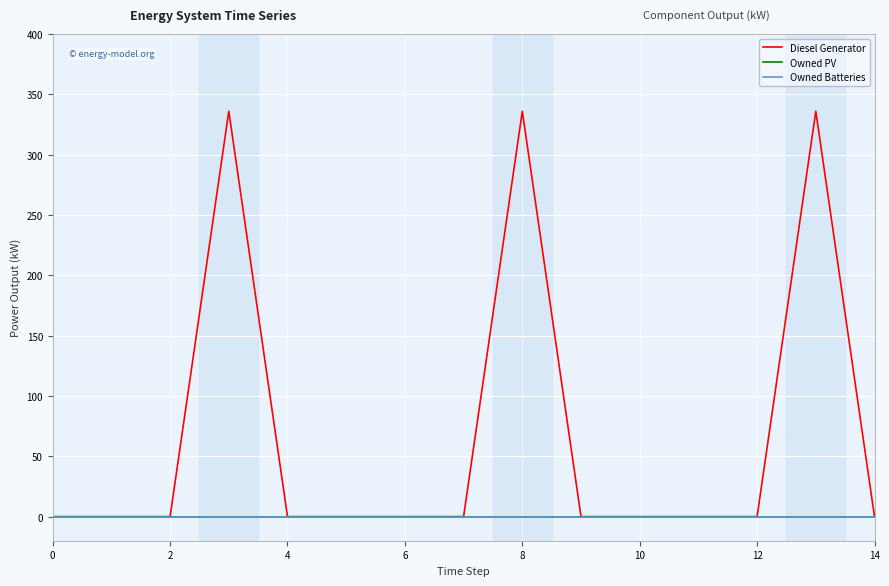

Is this an area chart (filled region under the line)?

No